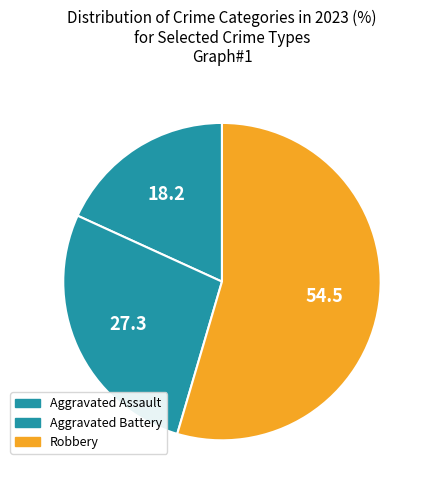

Does any single category account for the majority?

Yes